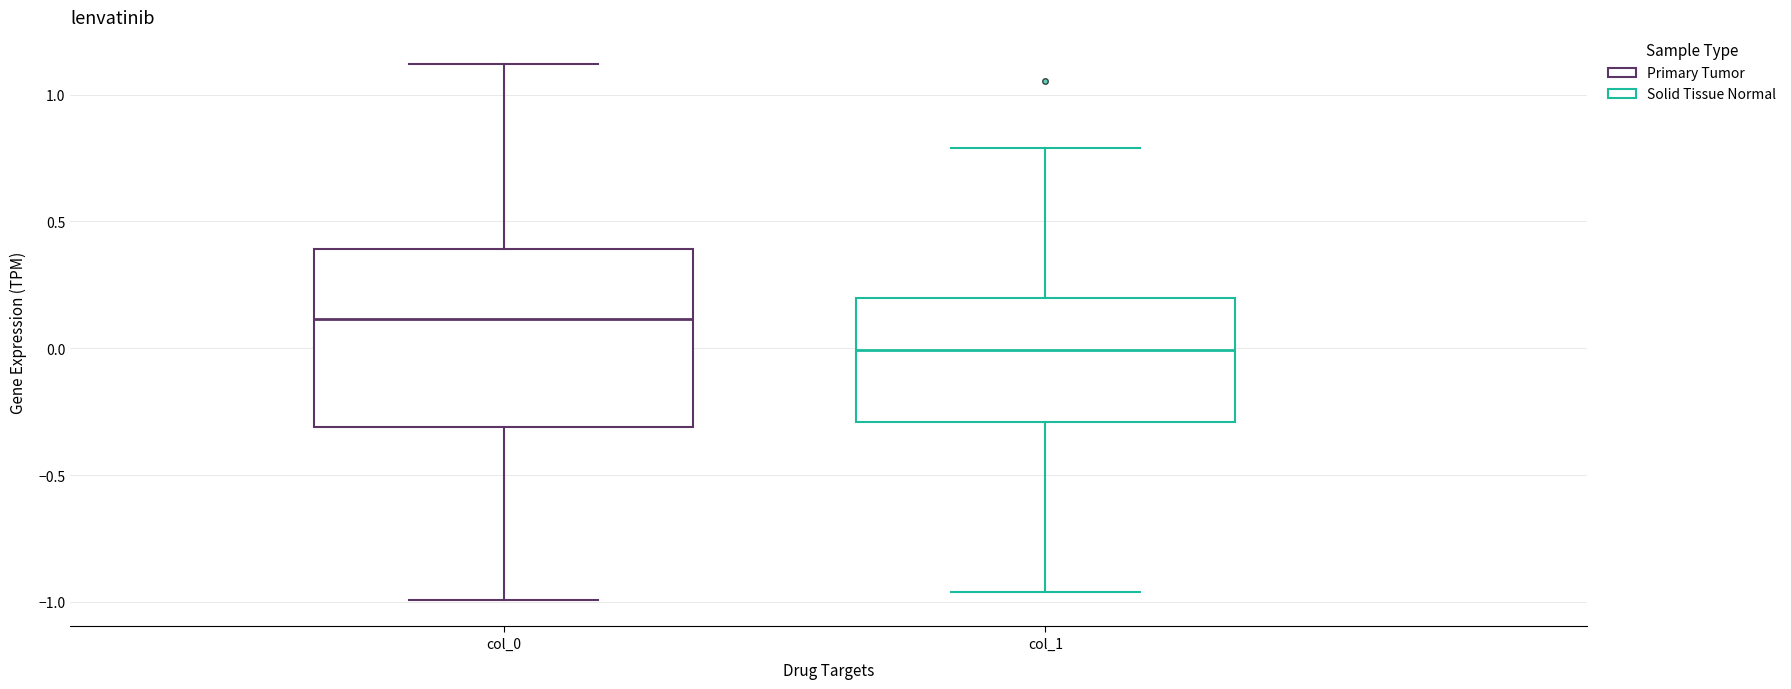

Reading left to right, transcribe this box plot: for each box, give where its median line is, the range the box spans, and where its two whiskers end, as read against the y-axis. The values are not printed on the chart, so give them approximately, as read against the axis.

col_0: median 0.10, box -0.30 to 0.40, whiskers -1.00 to 1.10
col_1: median 0.00, box -0.30 to 0.20, whiskers -0.95 to 0.80